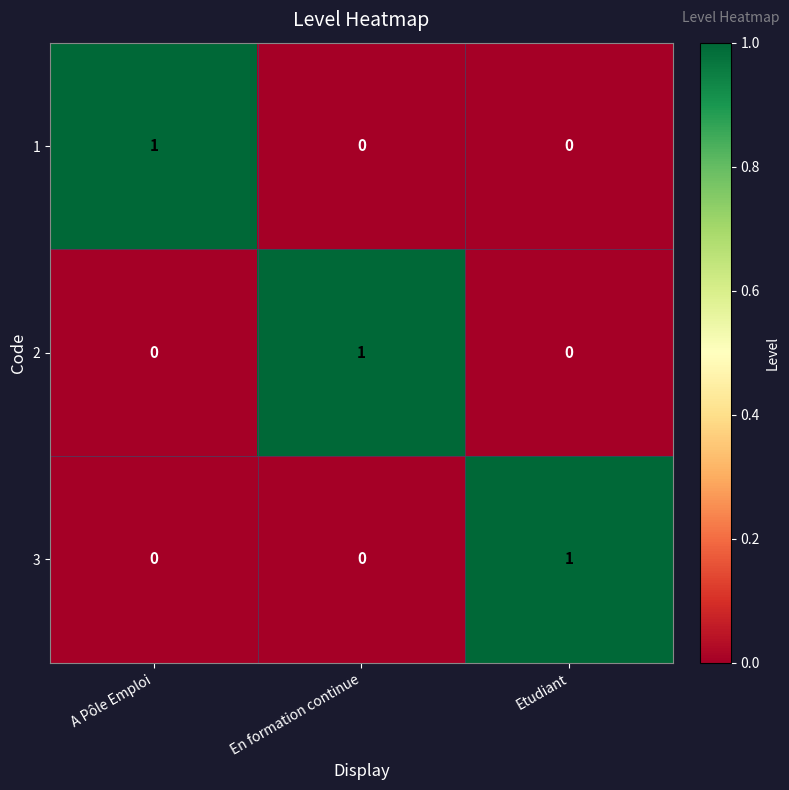

How many 1 values are between 0 and 1?

3